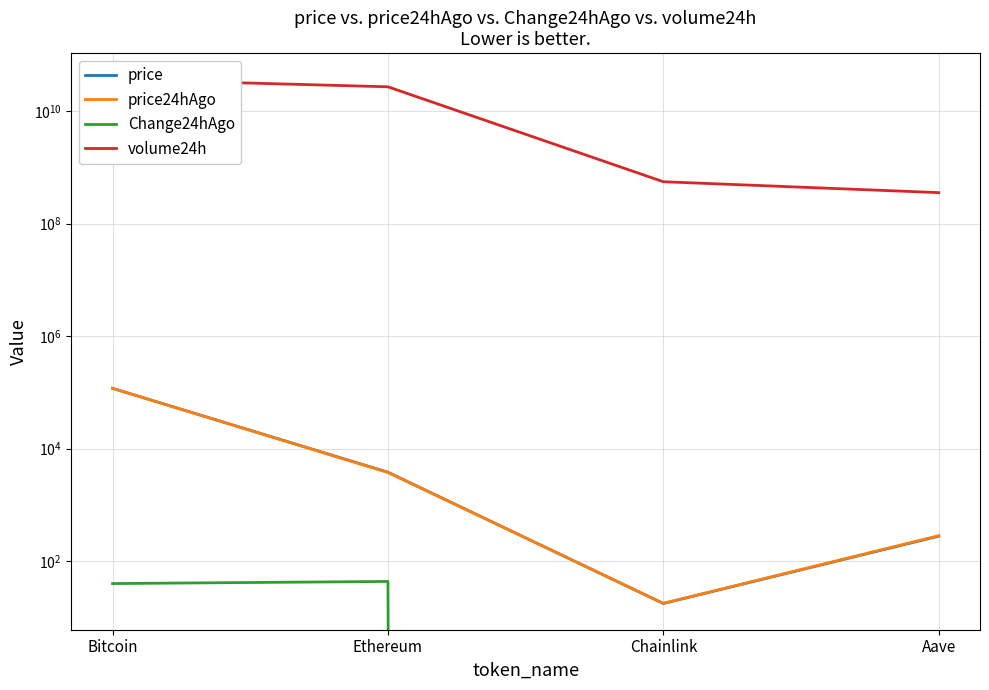

How many interior local valleys does the price24hAgo series have?

1